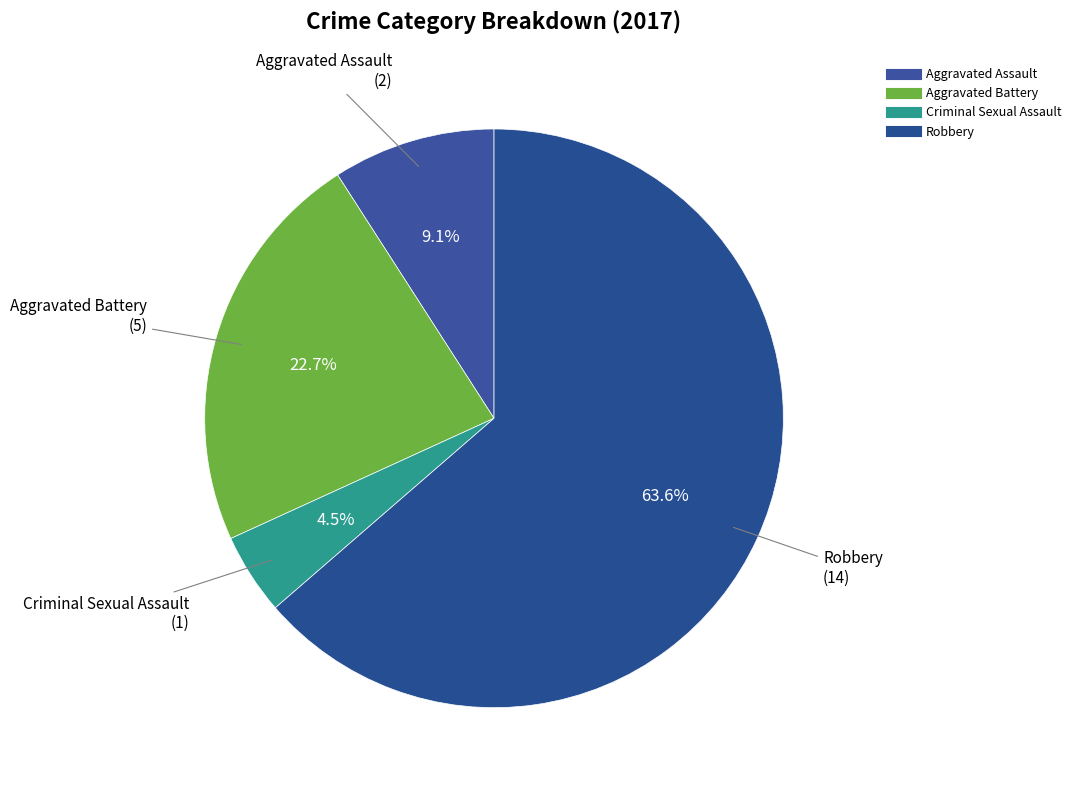

To the nearest percent, what is the difference between the Criminal Sexual Assault and Aggravated Assault slice percentages?

5%